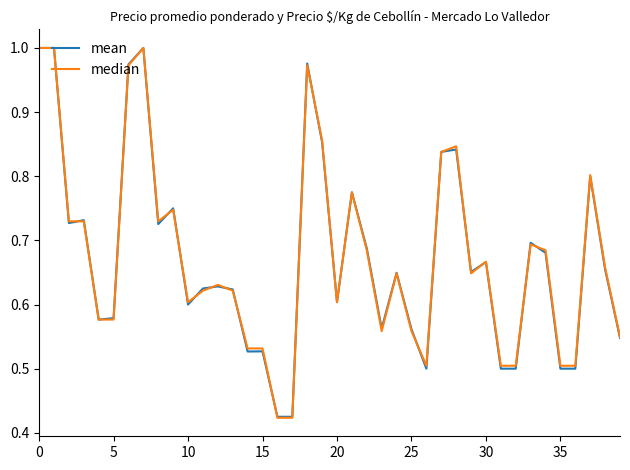

Which series has the widest spread of values?

median